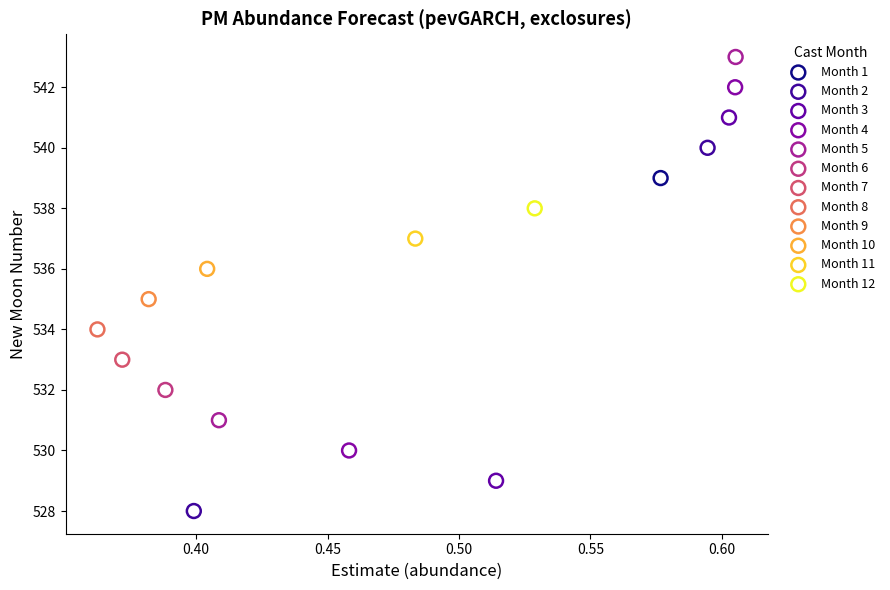

What are all the series names shown in the legend?

Month 1, Month 2, Month 3, Month 4, Month 5, Month 6, Month 7, Month 8, Month 9, Month 10, Month 11, Month 12